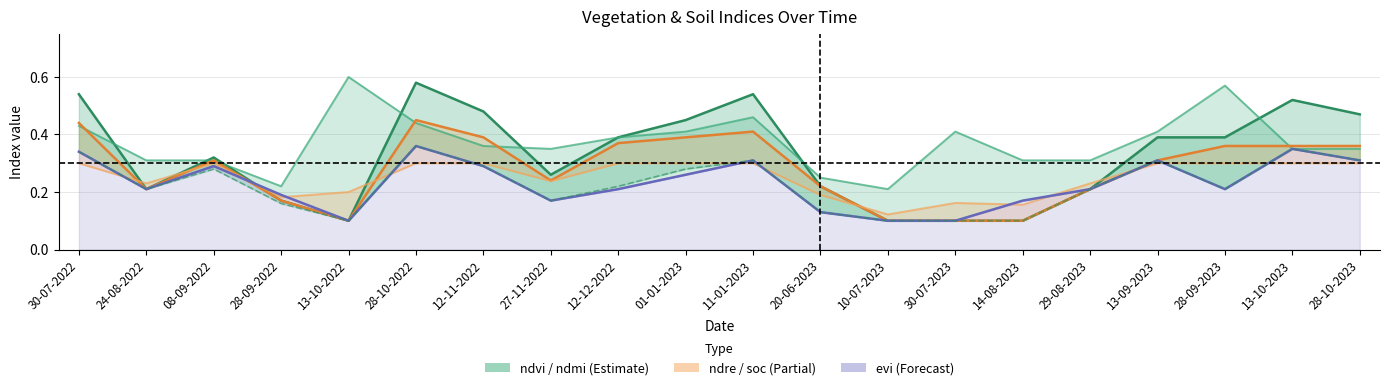

What is the highest value of the evi series?

0.4